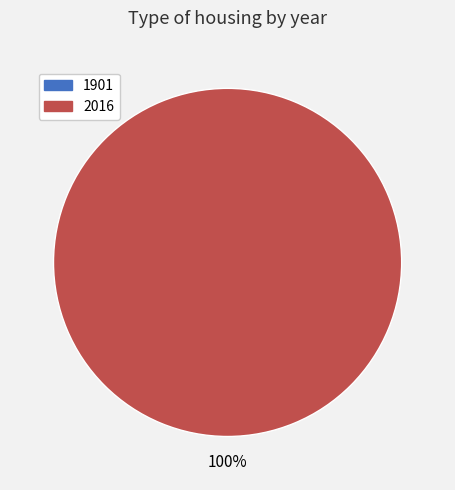

What percentage is NOT represented by 1901?

100.0%